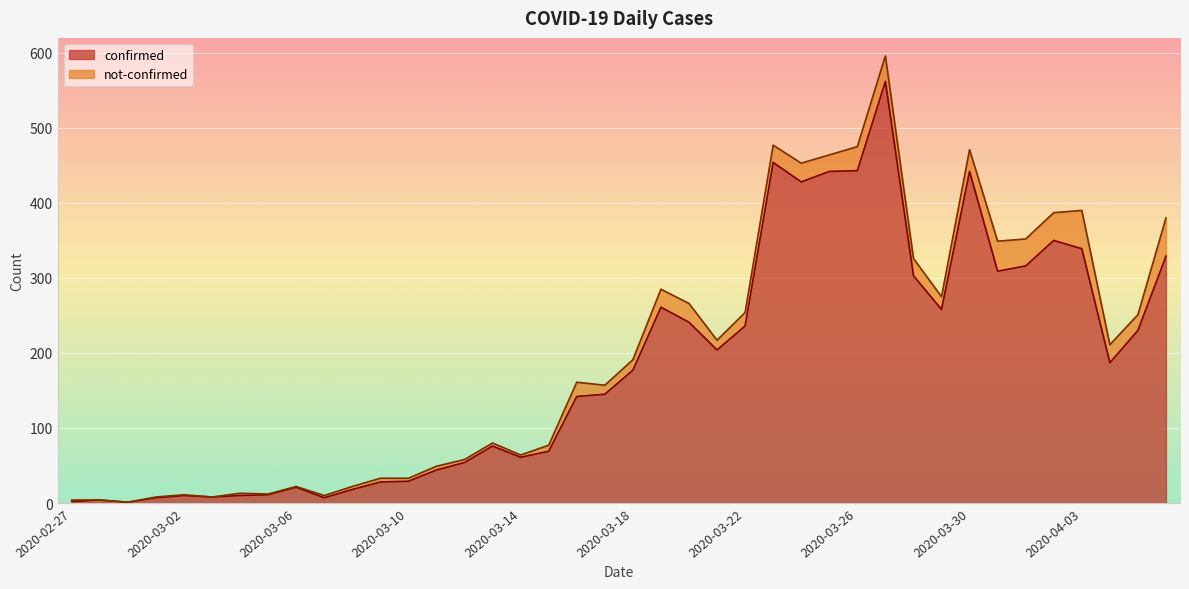

What is the value of the 21st point from the left?

177